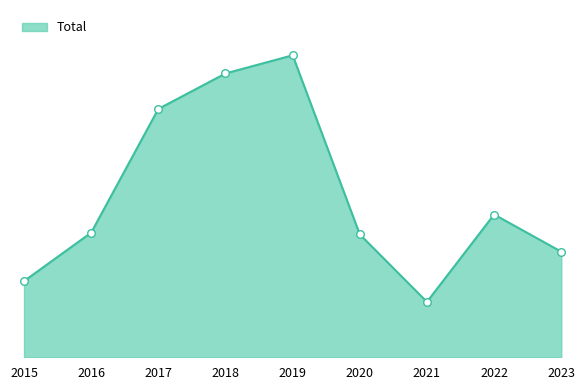

What is the ratio of the value at 2019 to the value at 2018?

1.1